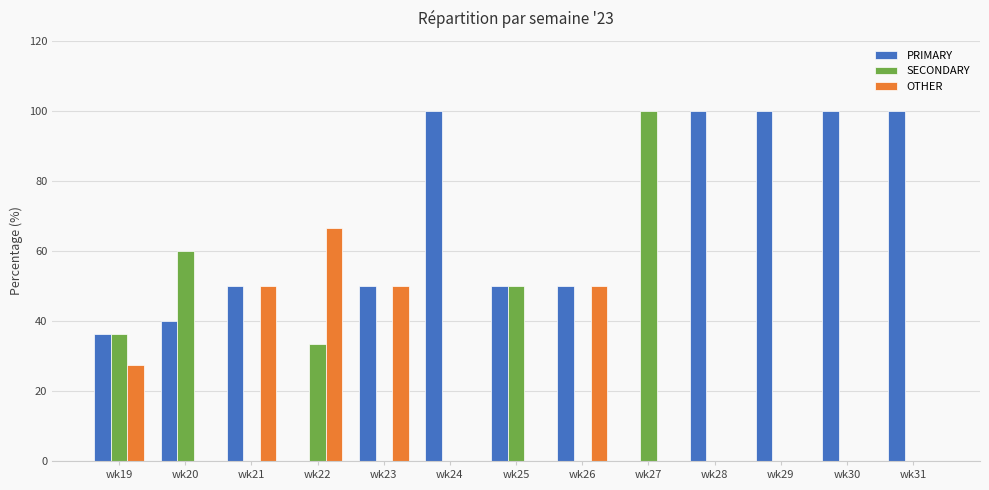

Is the value of PRIMARY at wk23 greater than the value of OTHER at wk22?

No